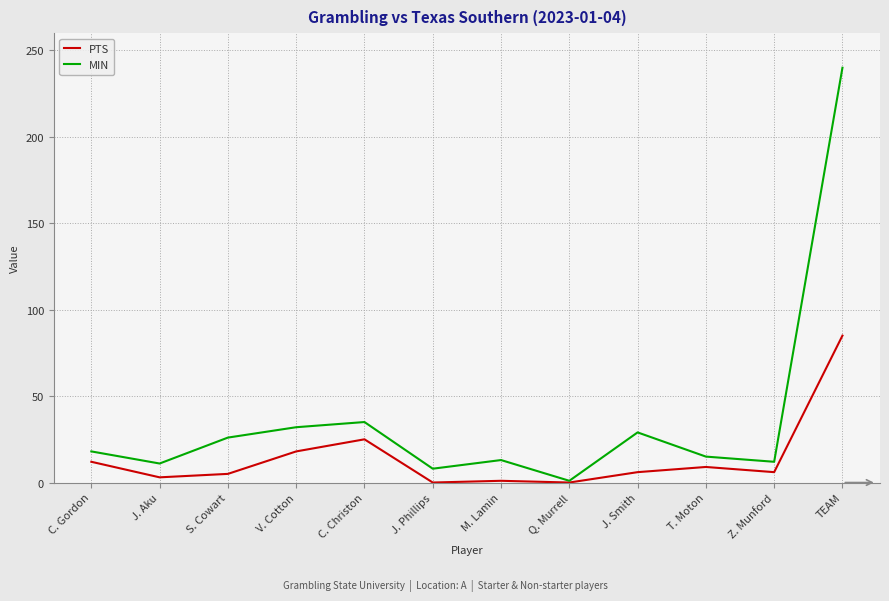

Which series has the widest spread of values?

MIN